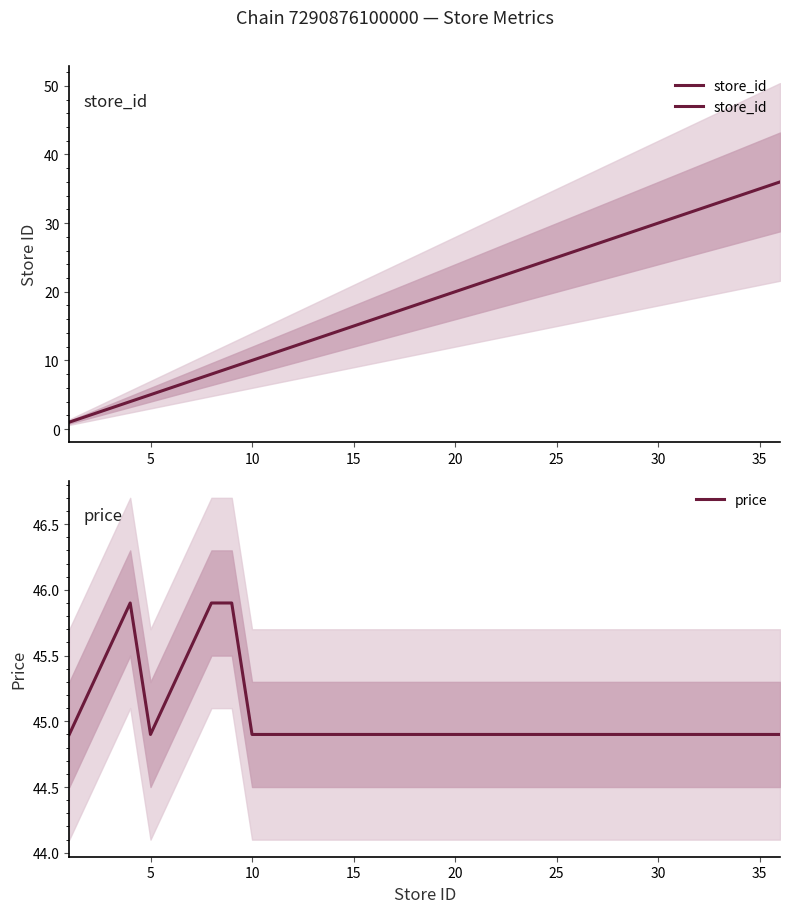

List the series in order of their overall mean, highest first.

price, store_id